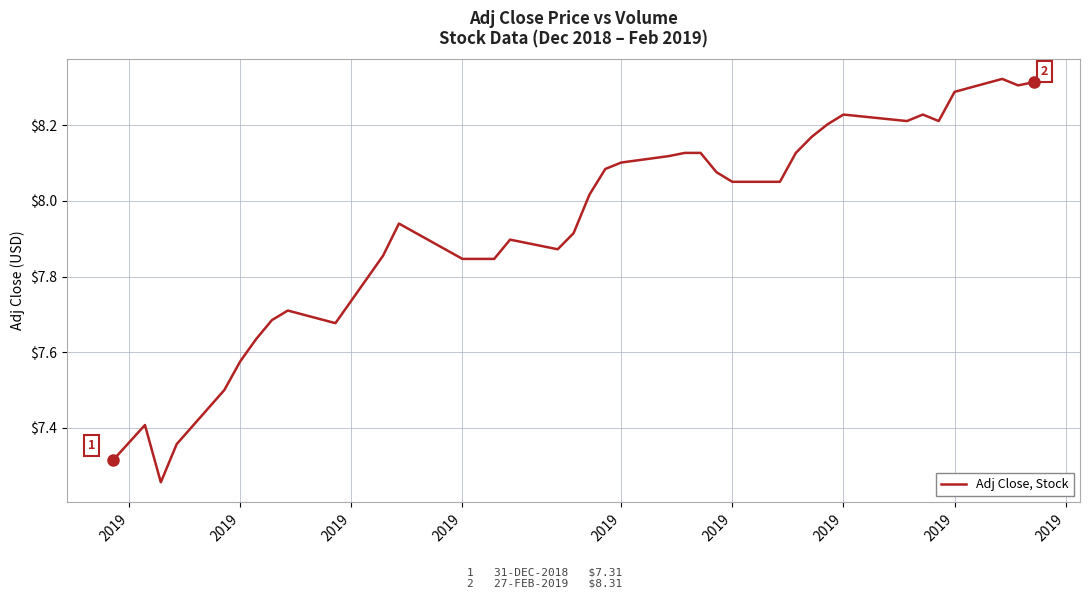

Does the chart have visible grid lines?

Yes